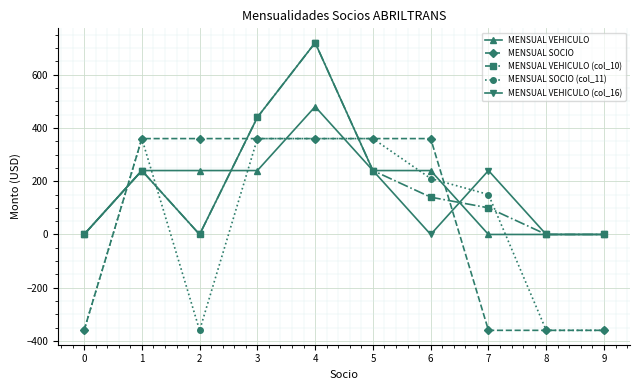

Is the value of MENSUAL VEHICULO (col_16) at 9 greater than the value of MENSUAL SOCIO (col_11) at 1?

No